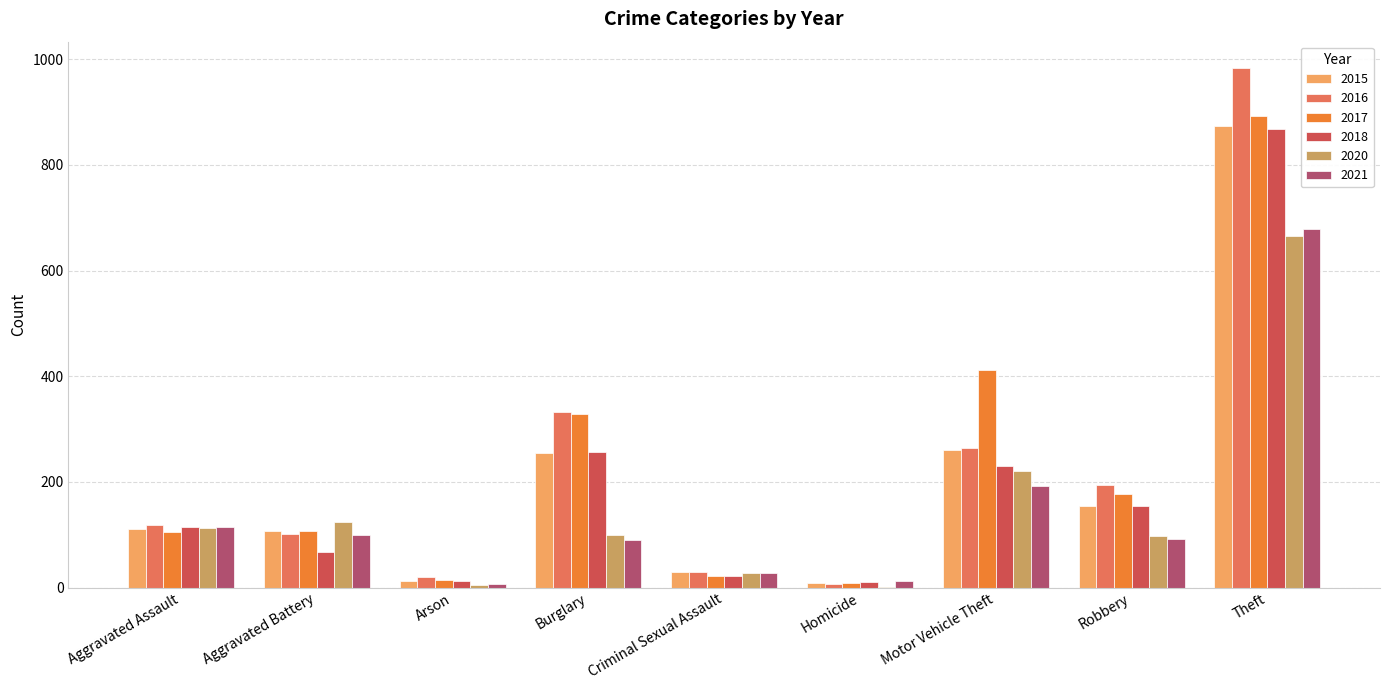

At which category is the sum across all series the highest?

Theft